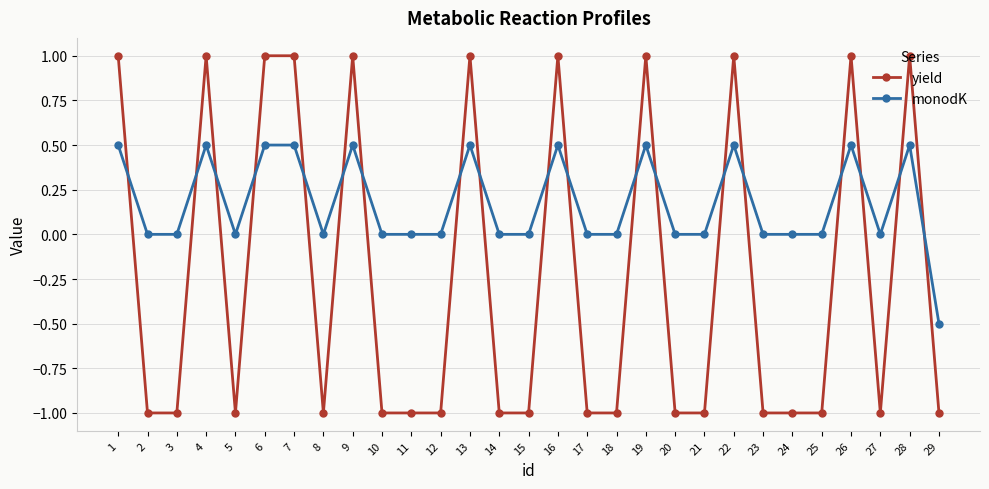

Does the chart have visible grid lines?

Yes